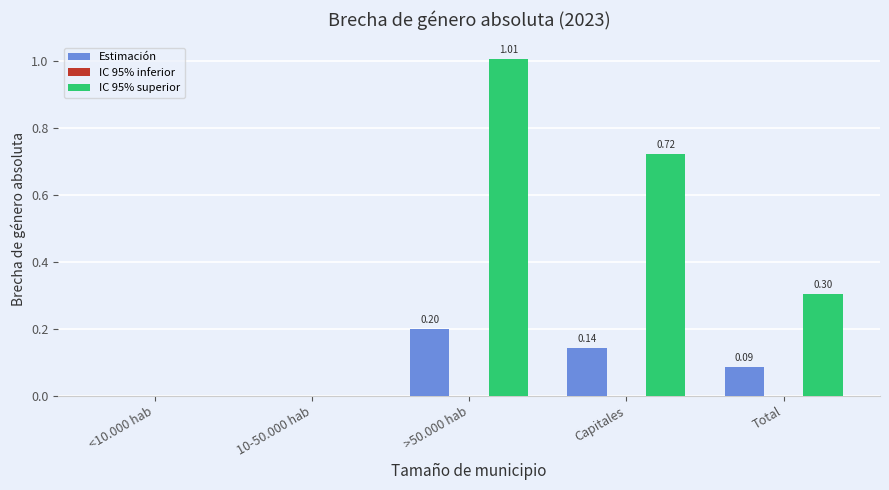

What is the sum of all IC 95% superior values?

2.0